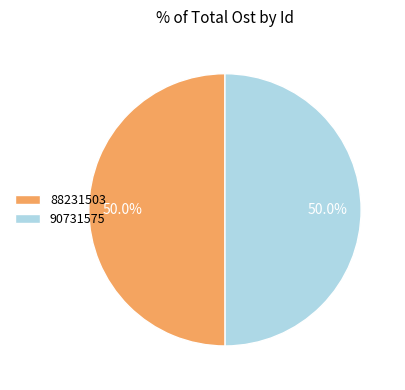

What is the ratio of the value at 90731575 to the value at 88231503?

1.0